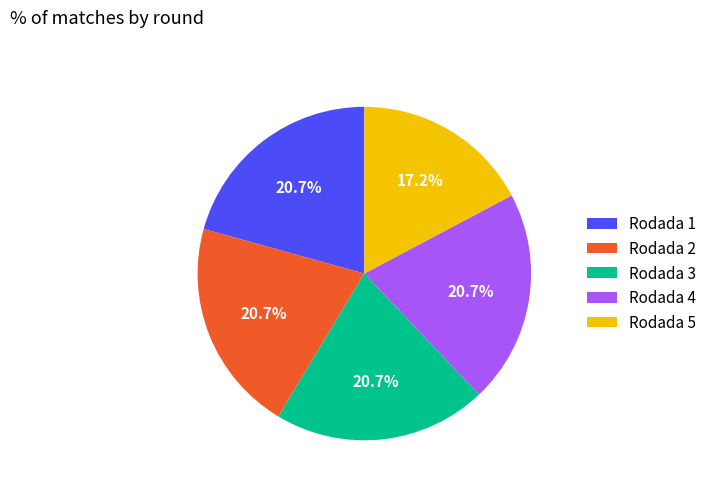

Which slice is the smallest?

Rodada 5